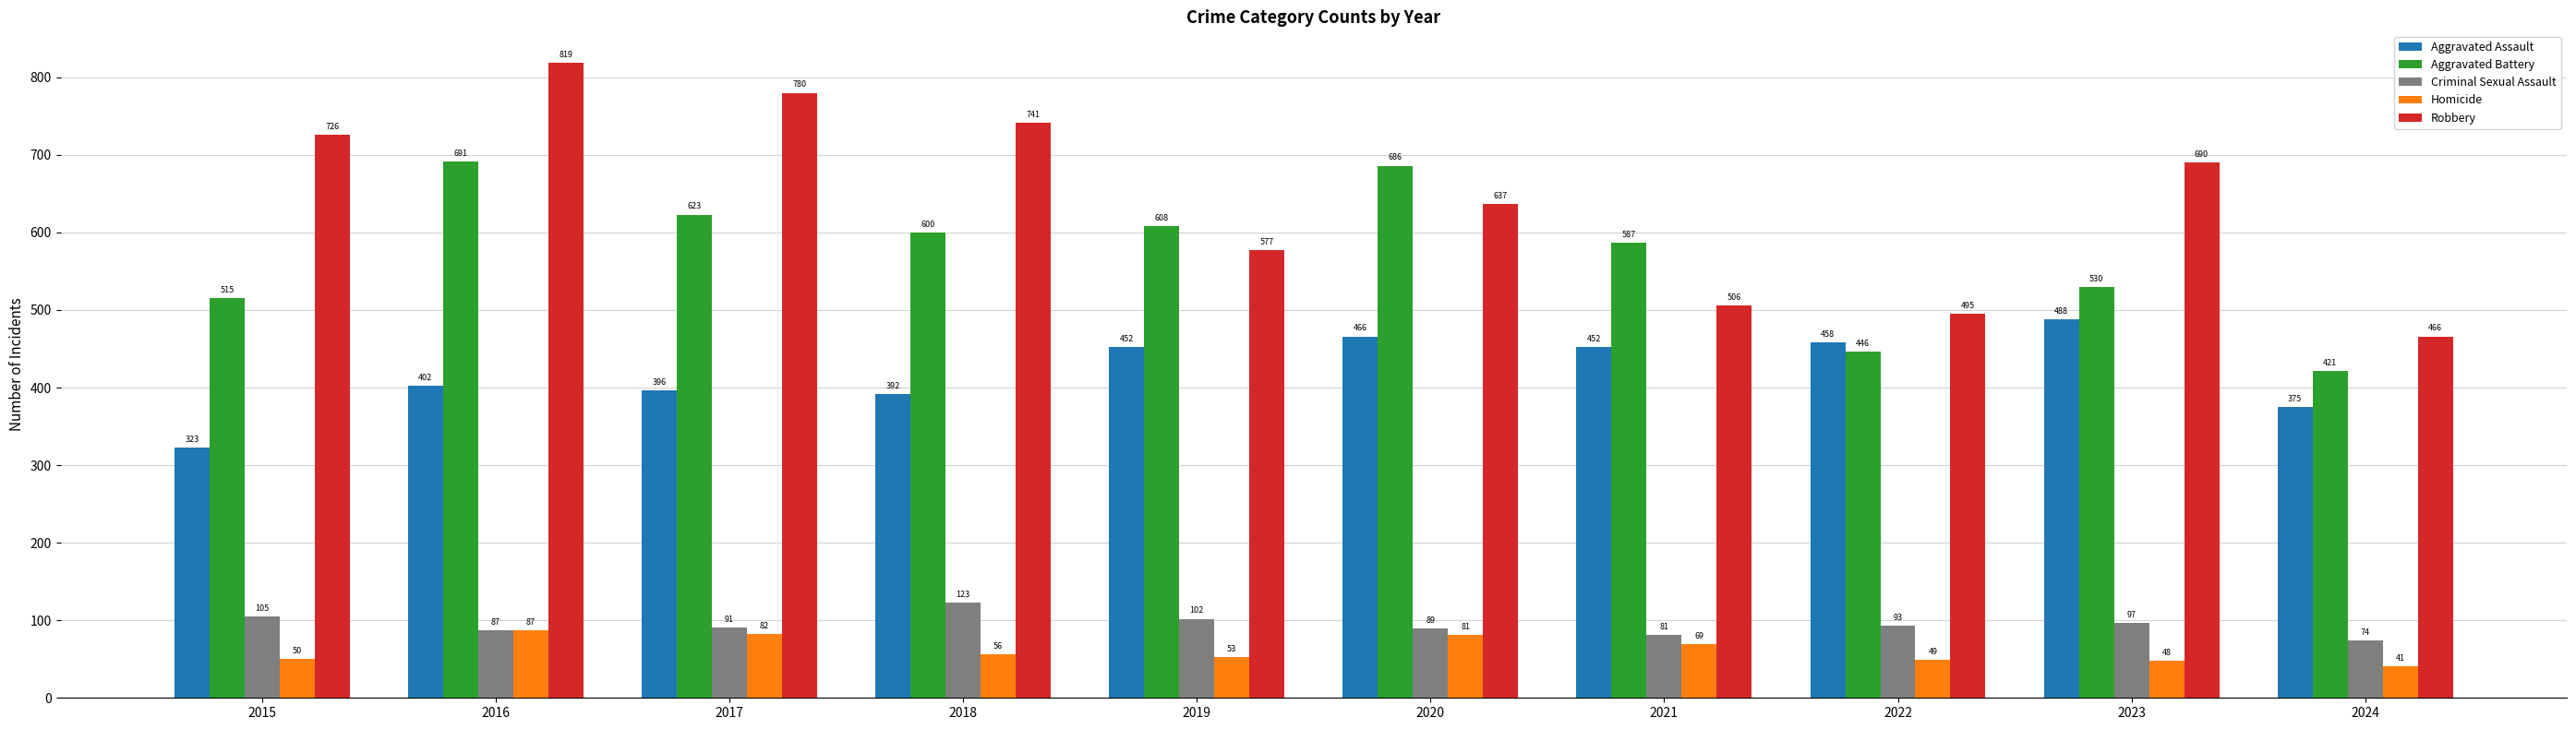

What is the spread (max minus min) of values at 2023?

642